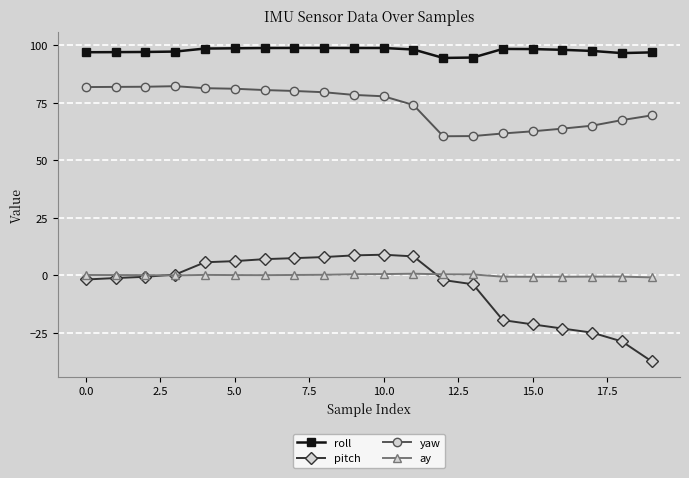

What is the value of the pitch point at the 12th from the left?

8.3